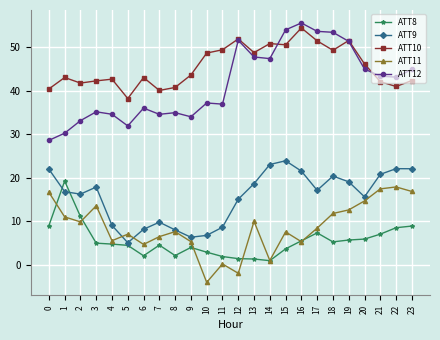

Is the value of ATT8 at 13 greater than the value of ATT12 at 0?

No